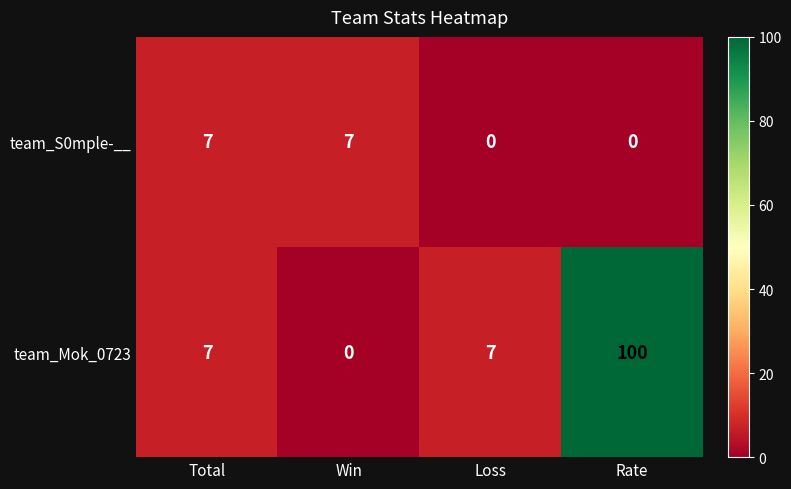

True or false: team_Mok_0723 has a value of -58 at Win.

False